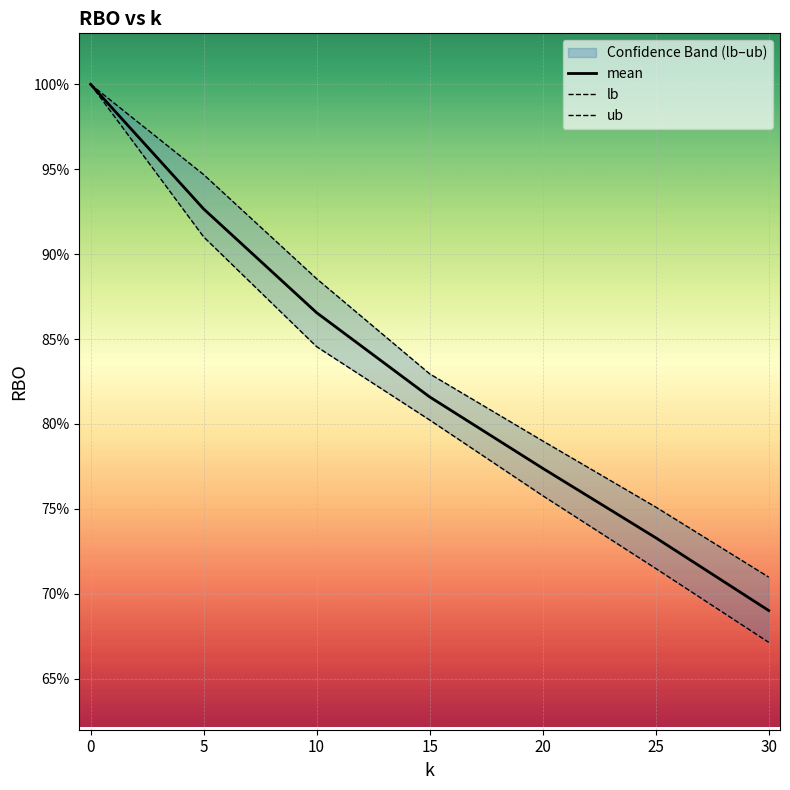

Which series has the widest spread of values?

lb